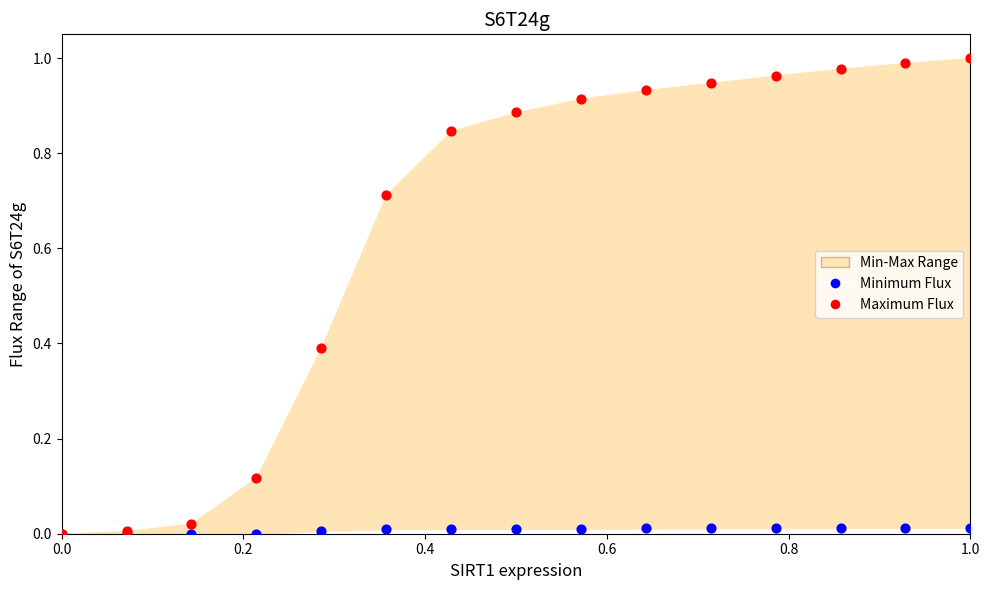

Which series has the widest spread of Y values?

Maximum Flux